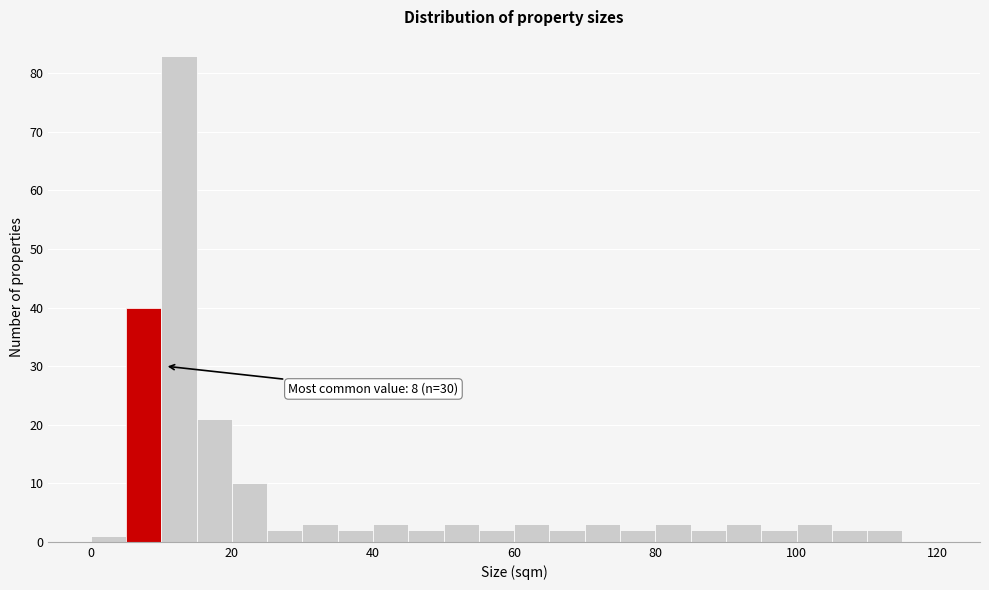

Read against the x-axis, roughly where is the centre of the tallest bar?

12